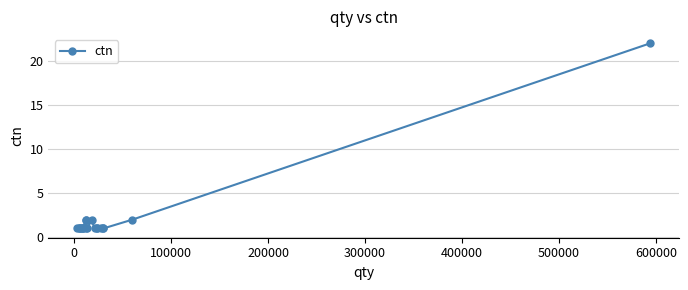

True or false: the data has more than 0 interior local peaks.

True